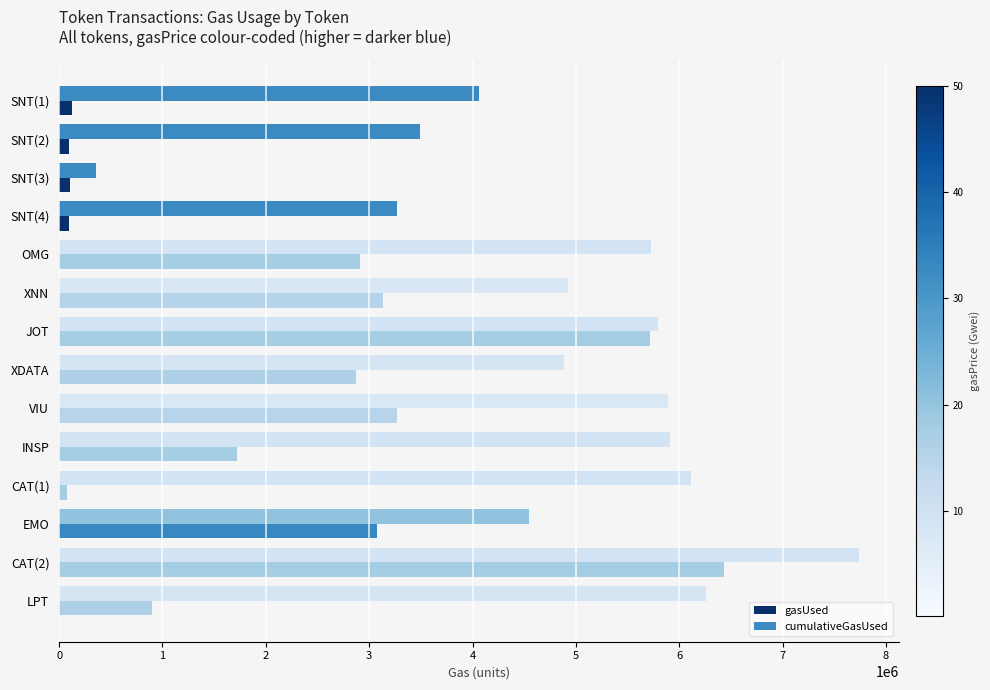

What is the maximum value shown in the chart?

7734769